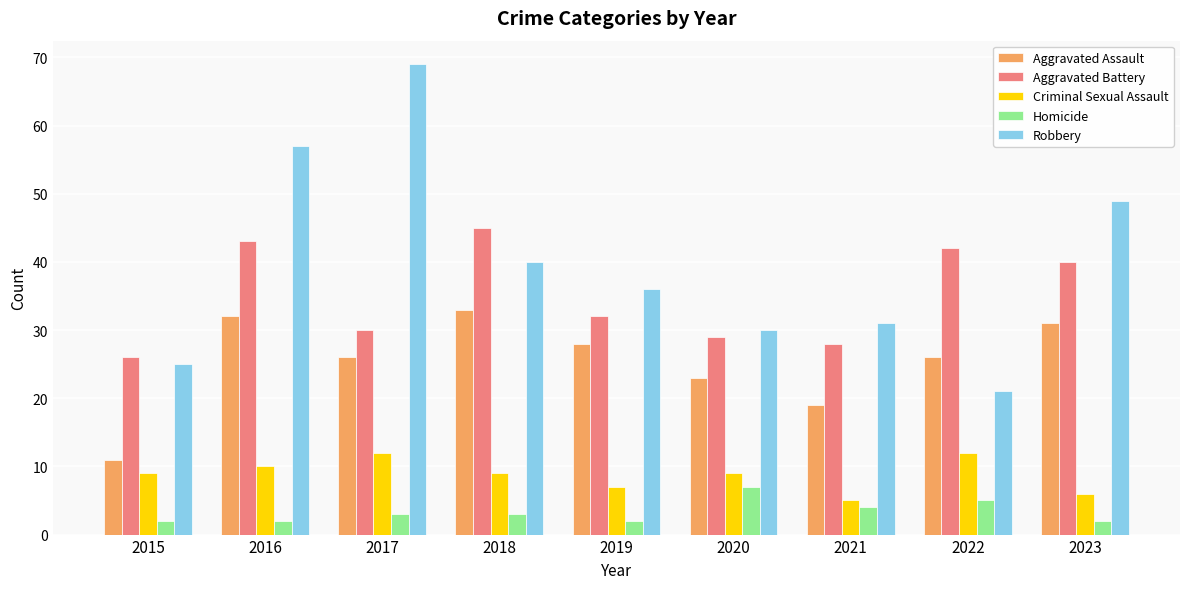

At 2022, list the series in order from largest to smallest.

Aggravated Battery, Aggravated Assault, Robbery, Criminal Sexual Assault, Homicide